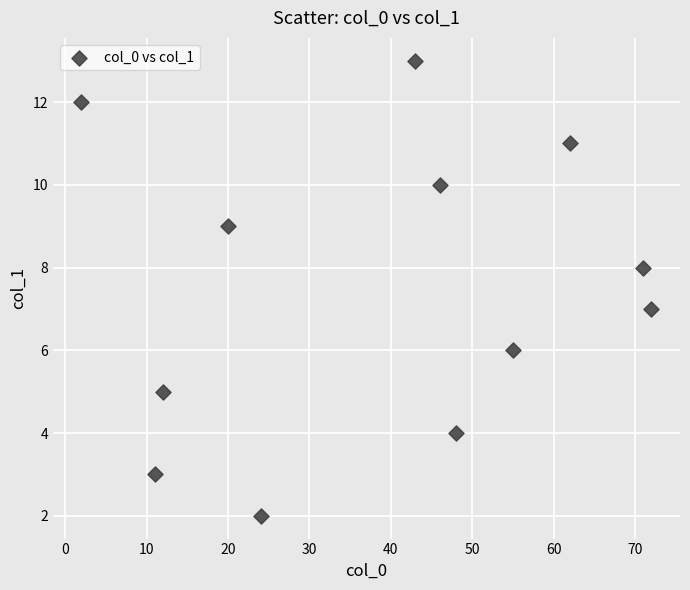

What is the average X value?

39